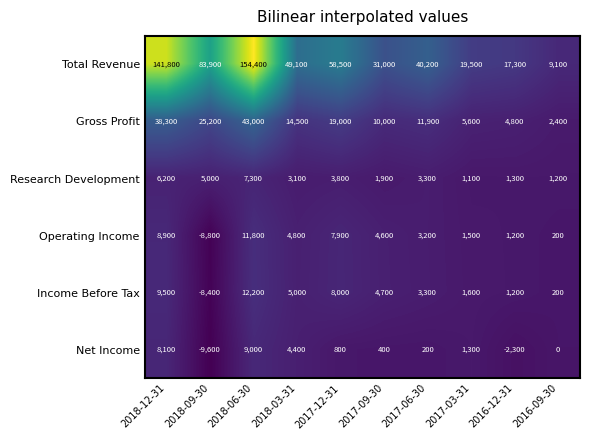

What is the difference between the maximum and minimum values in the Income Before Tax series?

20600